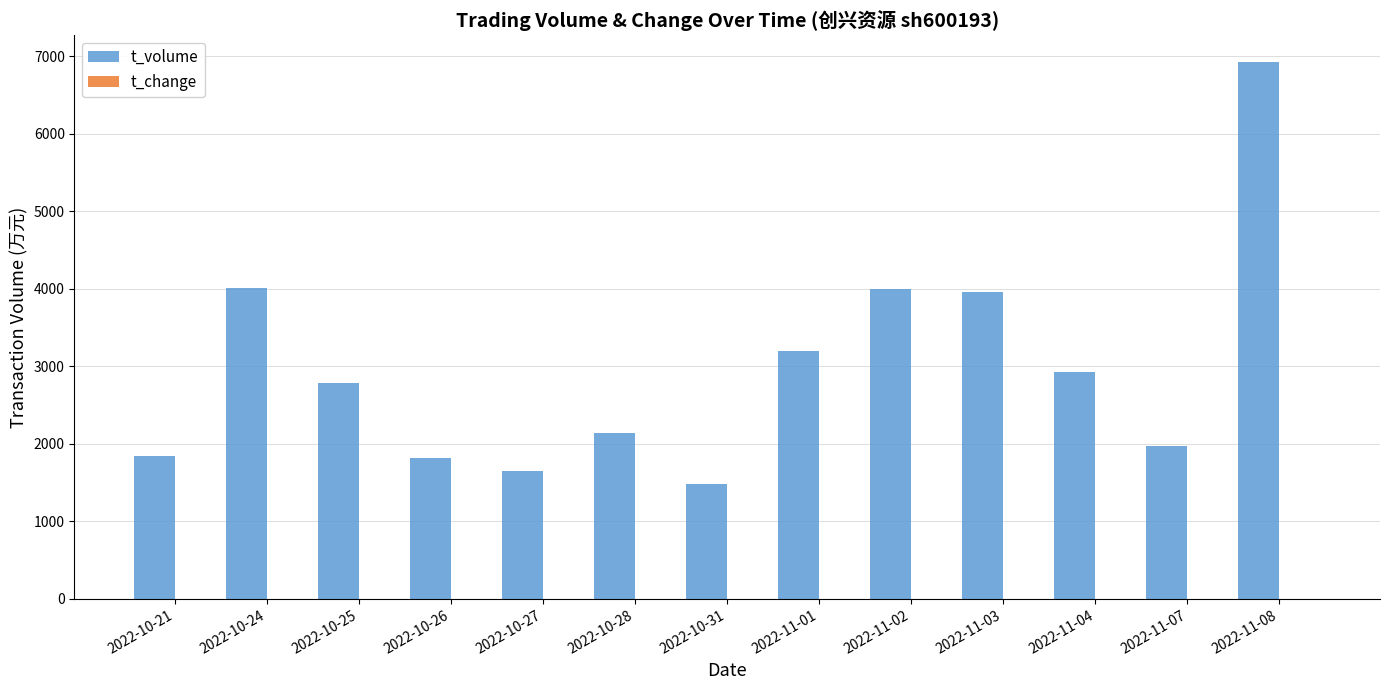

Between 2022-10-24 and 2022-10-27, which series saw the biggest shift?

t_volume